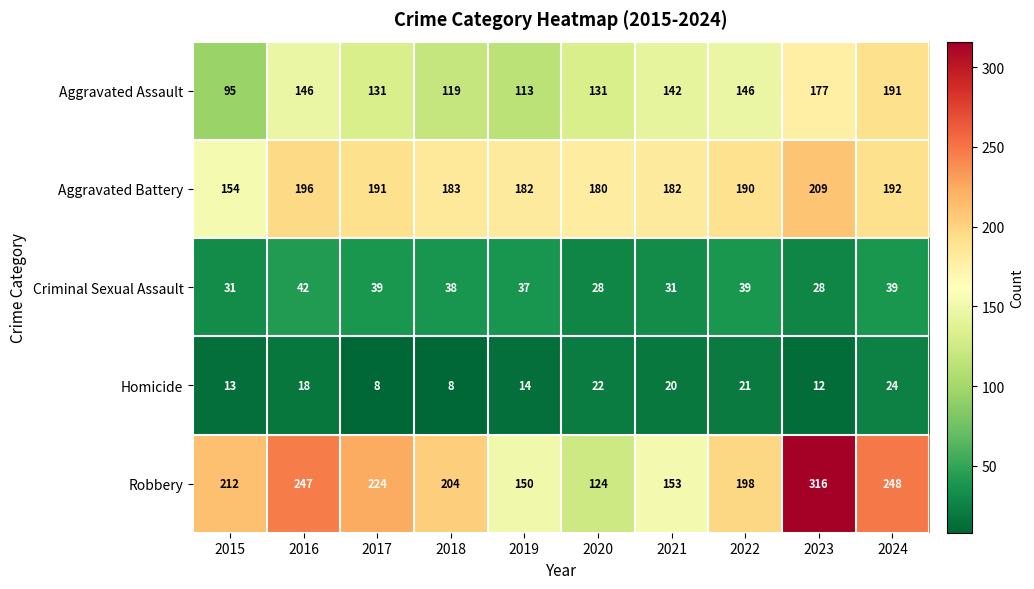

Read the Criminal Sexual Assault value at 2020.

28